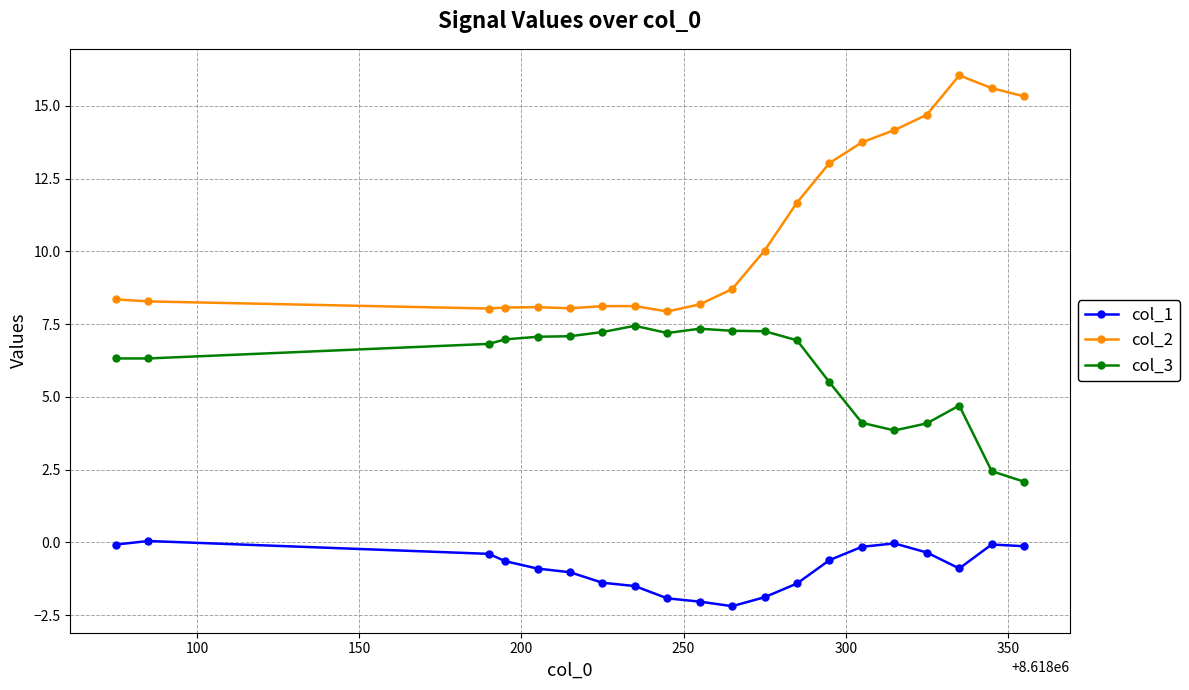

What is the value of the col_3 point at the 7th from the left?

7.2